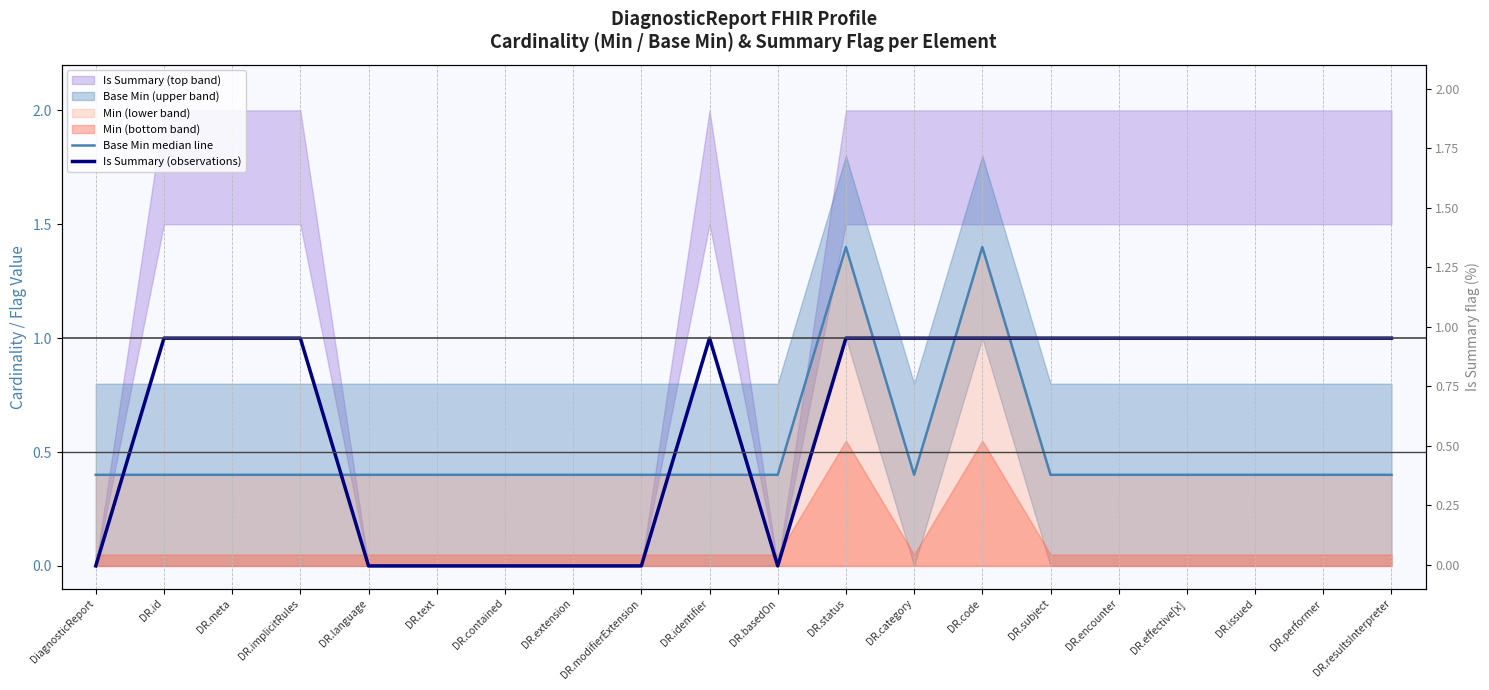

At which category is the sum across all series the highest?

DR.status